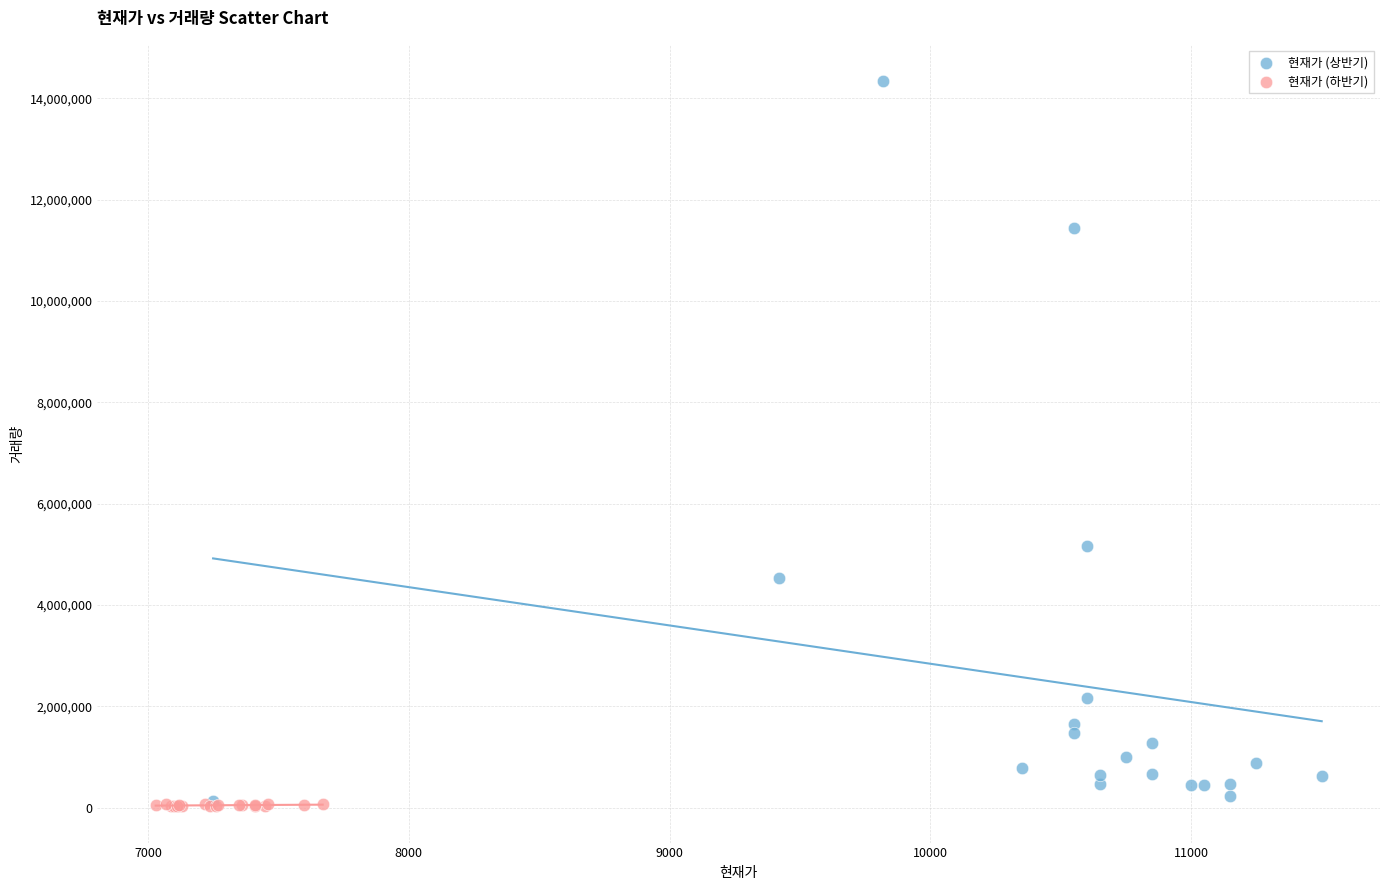

Which series contains the highest Y value?

현재가 (상반기)